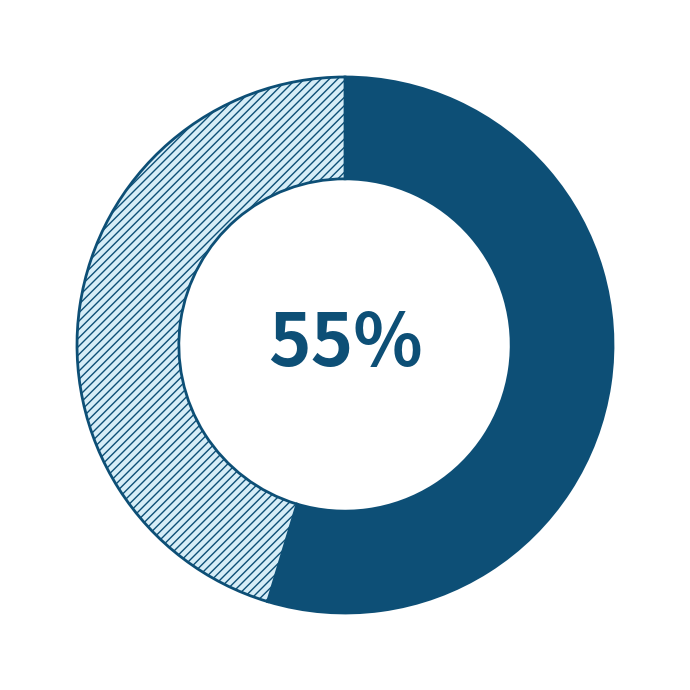

Is there any slice that represents more than half of the pie?

Yes